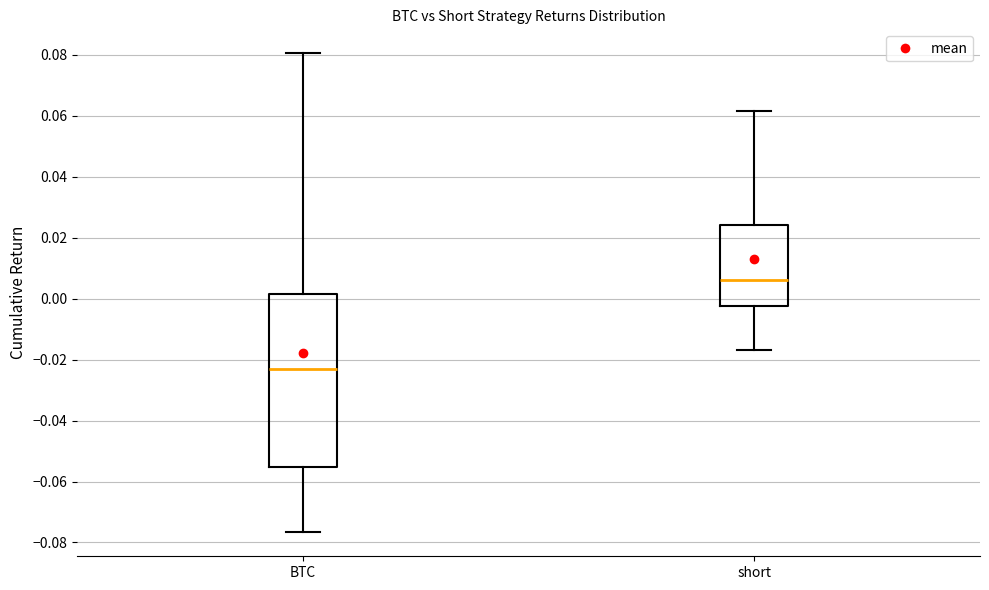

Which box's median line is the lowest?

BTC